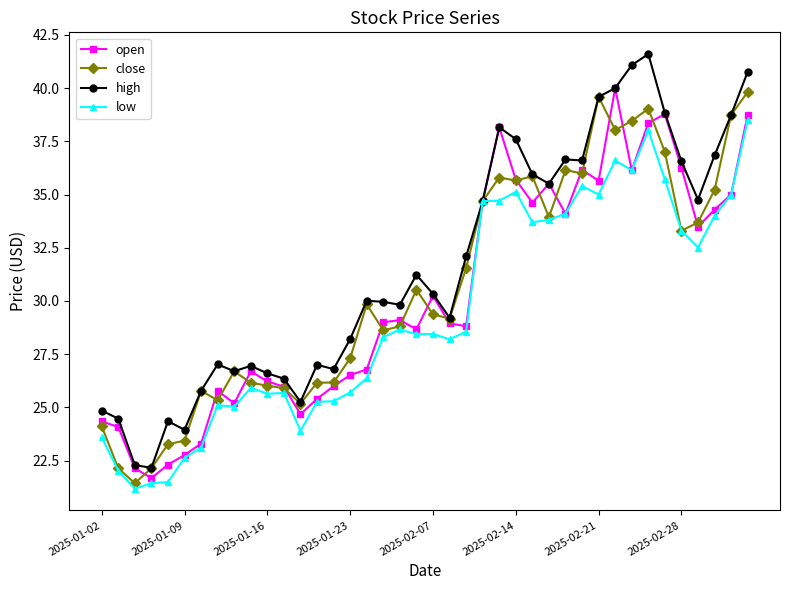

What is the lowest value of the high series?

22.2